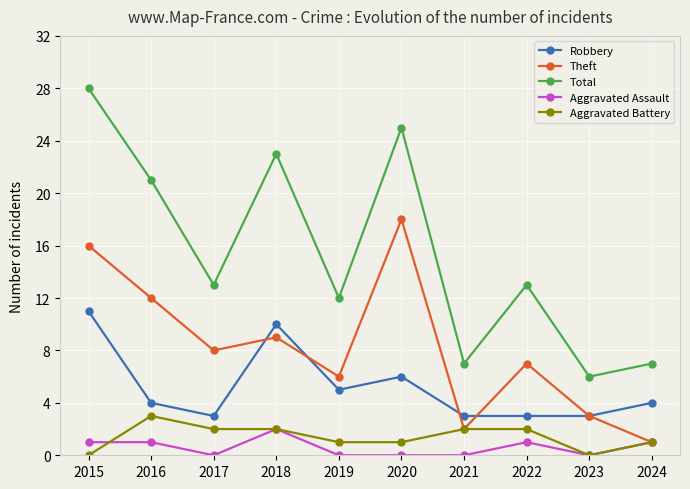

Which series has the largest total across all categories?

Total